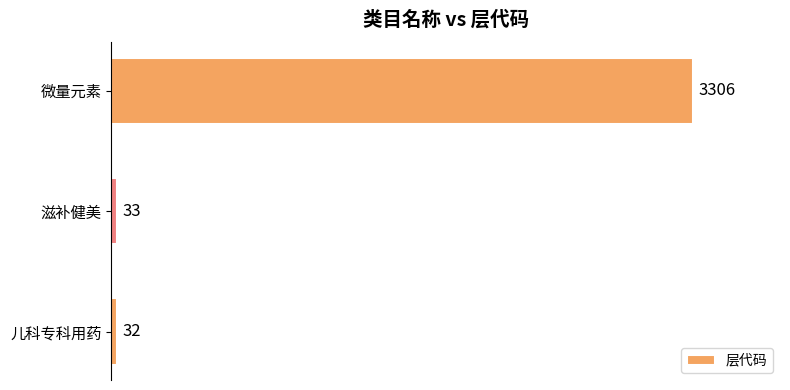

Read the value at 微量元素, to the nearest 10.

3310